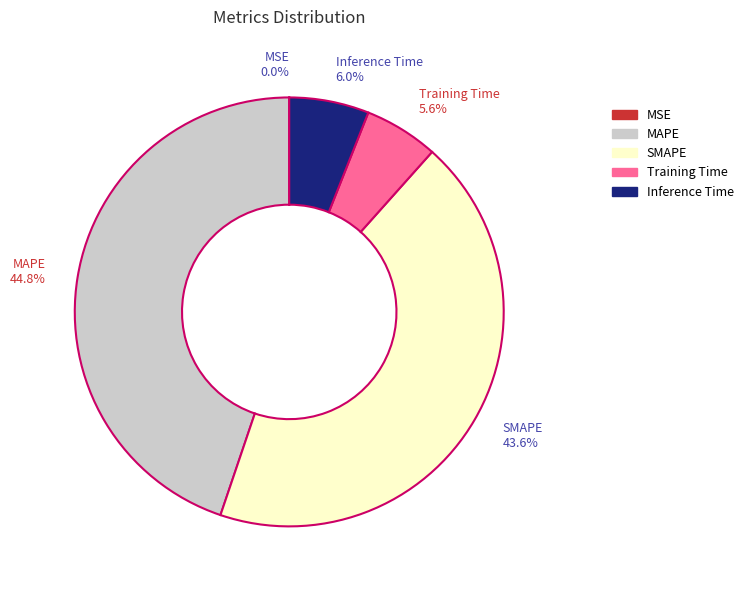

What is the total percentage of MAPE and SMAPE?

88.4%